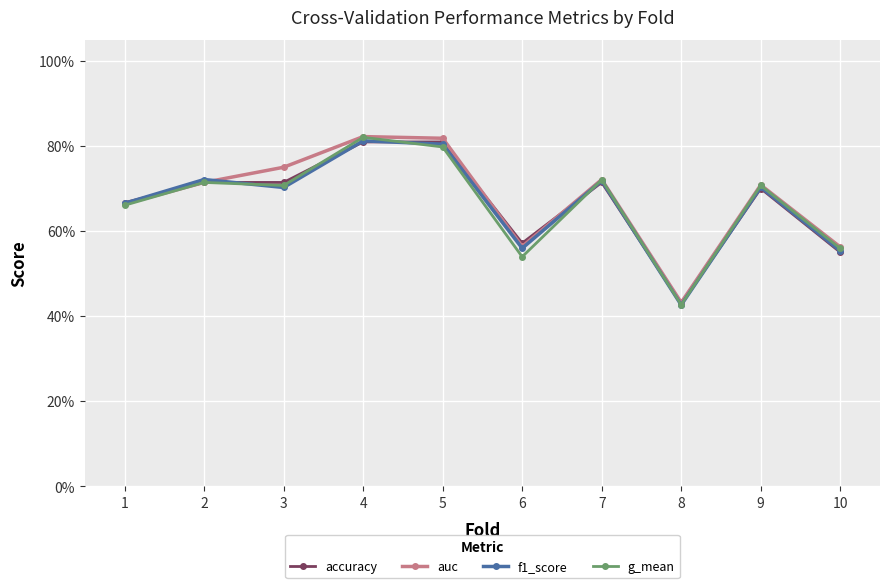

What are all the series names shown in the legend?

accuracy, auc, f1_score, g_mean